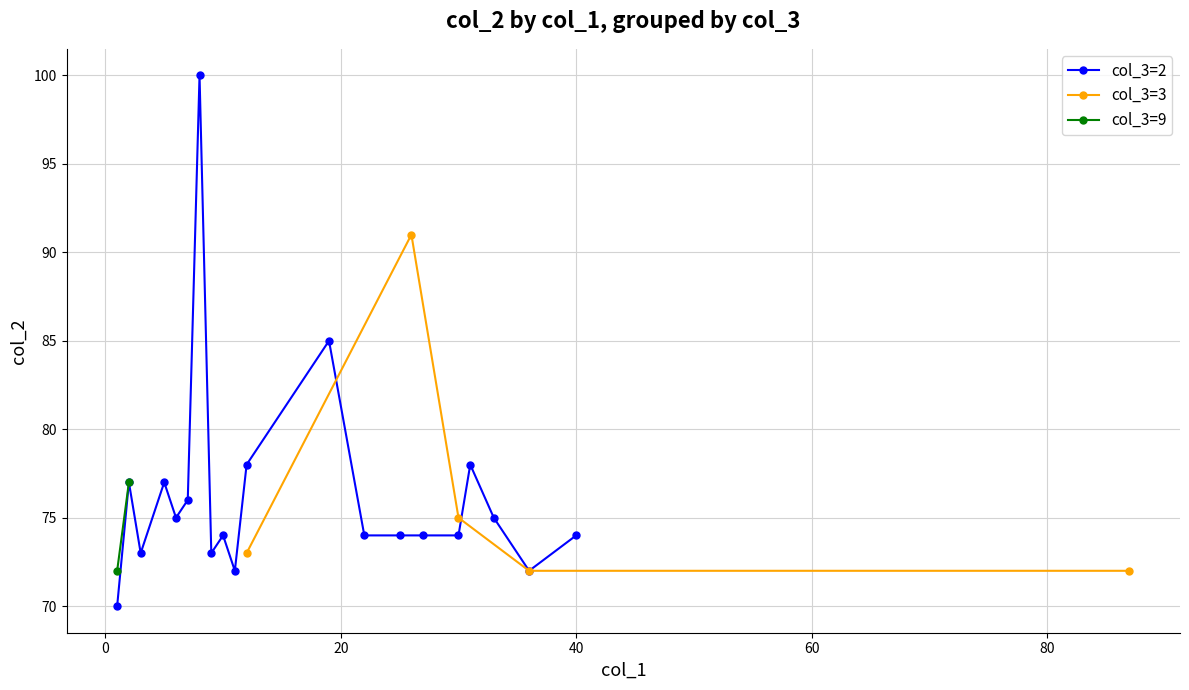

What is the lowest value of the col_3=2 series?

70